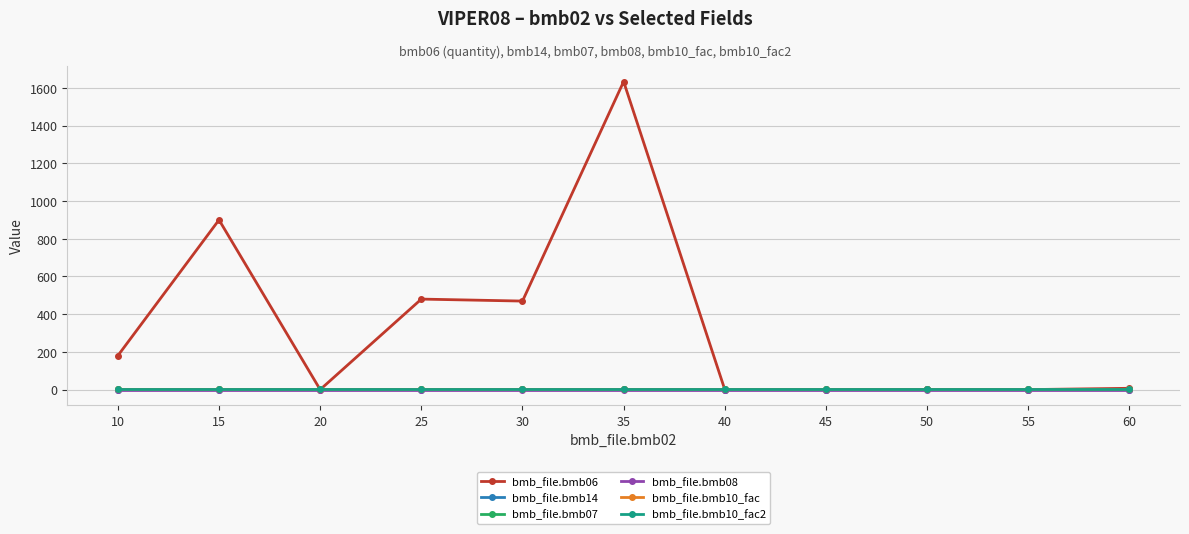

Does the chart have visible grid lines?

Yes